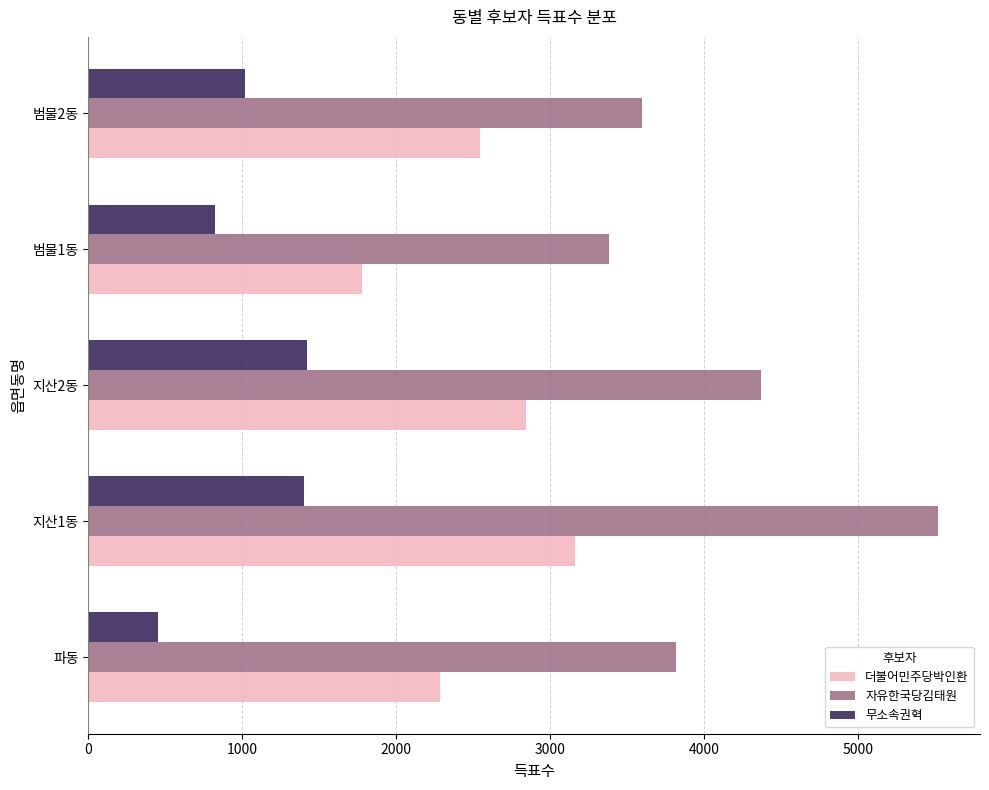

What is the difference between the maximum and minimum values in the 자유한국당김태원 series?

2135